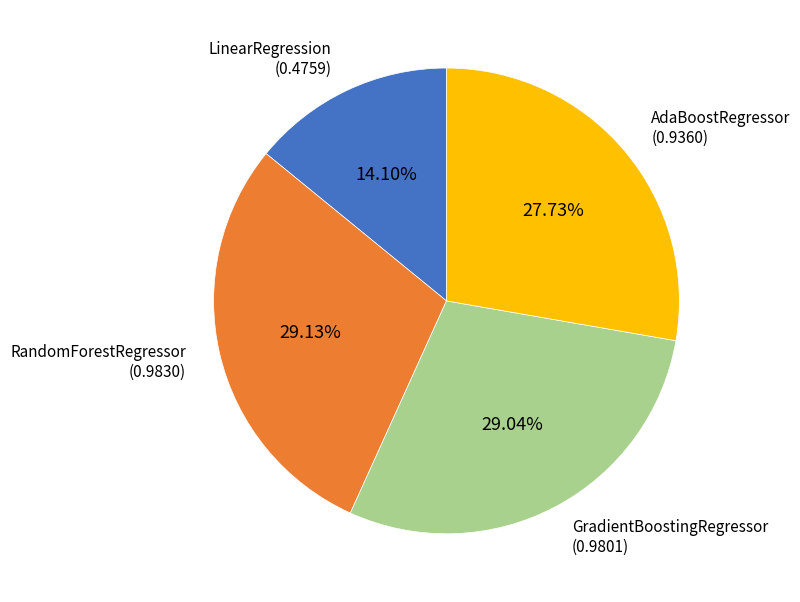

Does any single category account for the majority?

No